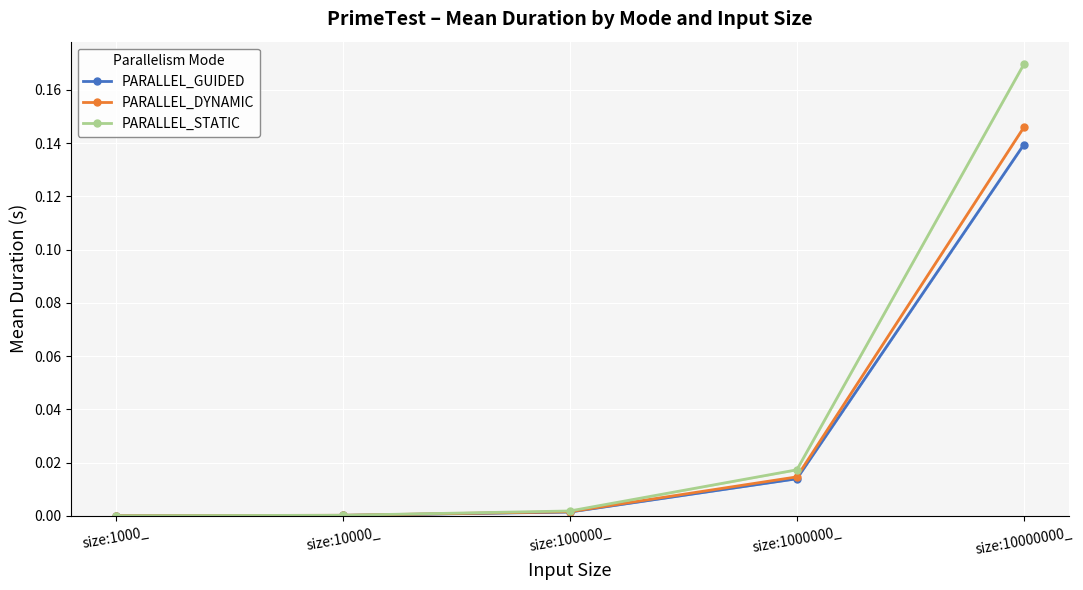

Is it true that PARALLEL_GUIDED equals 0.0 at size:1000000_?

False